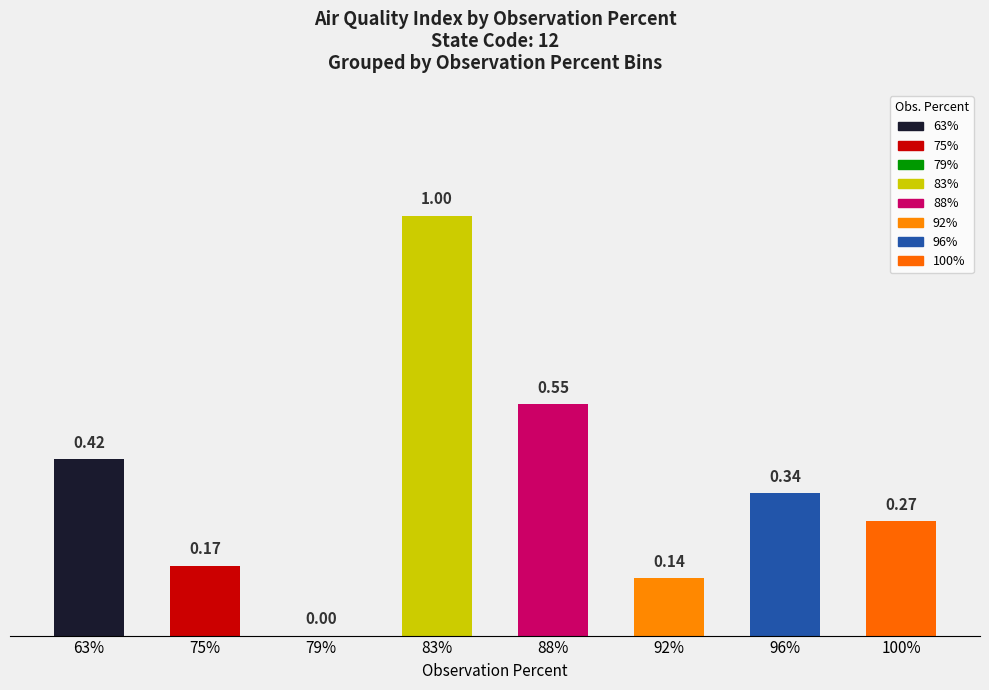

Where is the data nearest to the value 0?

79%